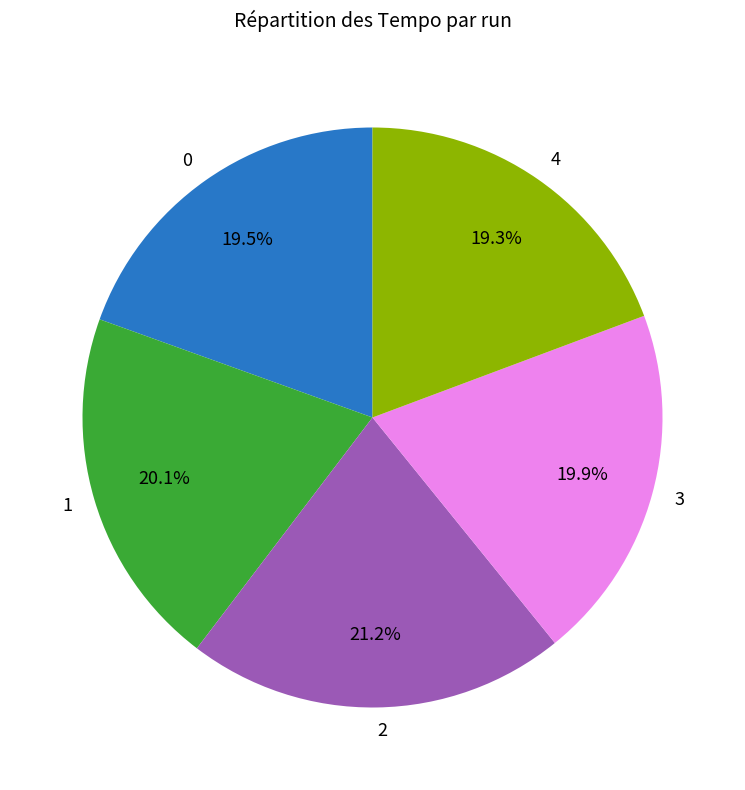

Combined, what portion of the pie is 1 and 3?

40.0%